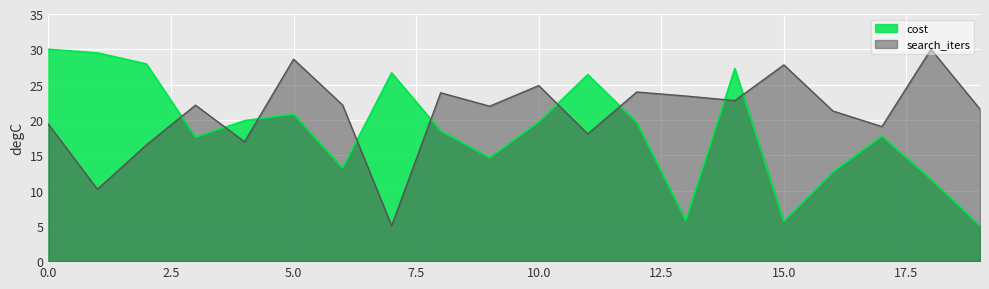

Reading left to right, transcribe all the data shown in this chart.

cost: 0=30.0	1=29.5	2=27.9	3=17.6	4=19.9	5=20.8	6=13.2	7=26.7	8=18.4	9=14.7	10=19.7	11=26.4	12=19.7	13=5.8	14=27.3	15=5.6	16=12.6	17=17.7	18=11.6	19=5.0
search_iters: 0=19.4	1=10.2	2=16.5	3=22.1	4=16.9	5=28.6	6=22.1	7=5.0	8=23.8	9=21.9	10=24.9	11=18.0	12=24.0	13=23.4	14=22.7	15=27.8	16=21.3	17=19.1	18=30.0	19=21.5